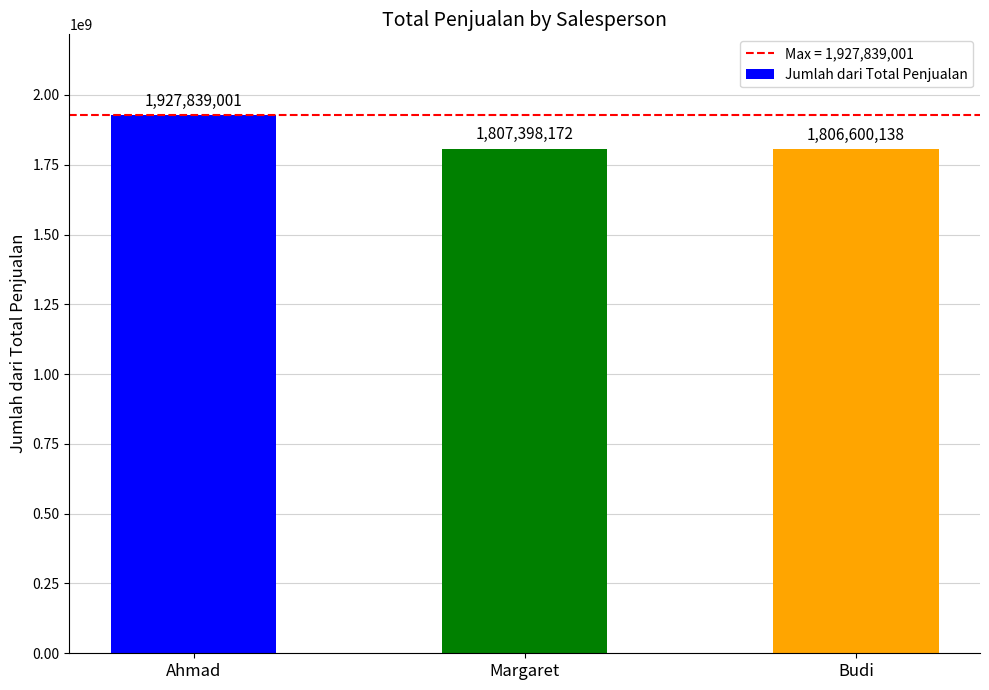

What is the label of the 2nd bar from the right?

Margaret